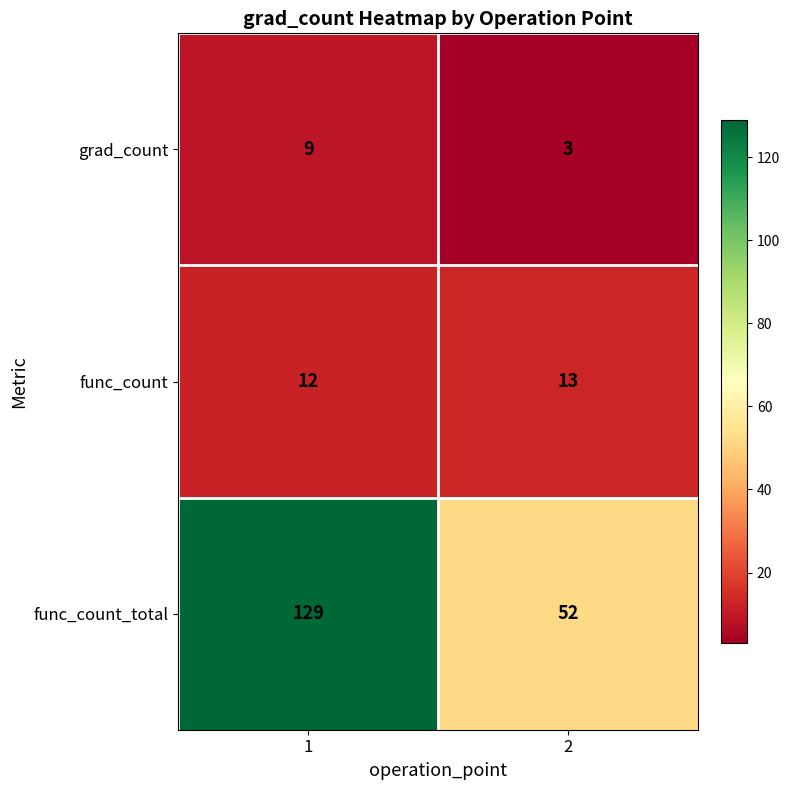

List the series in order of their peak value, highest first.

func_count_total, func_count, grad_count